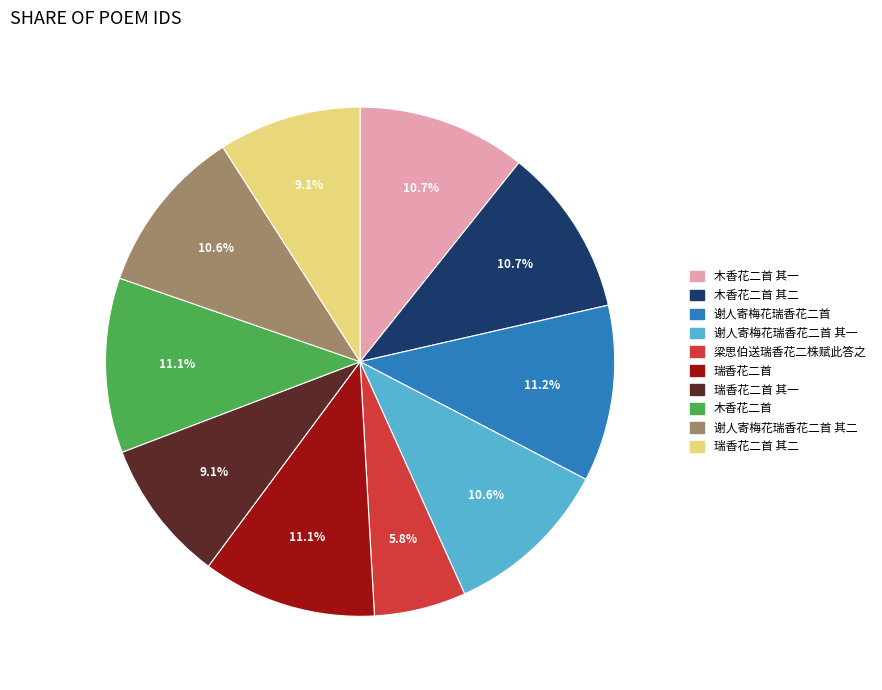

The 谢人寄梅花瑞香花二首 其二 slice represents 11% of the pie. True or false?

True